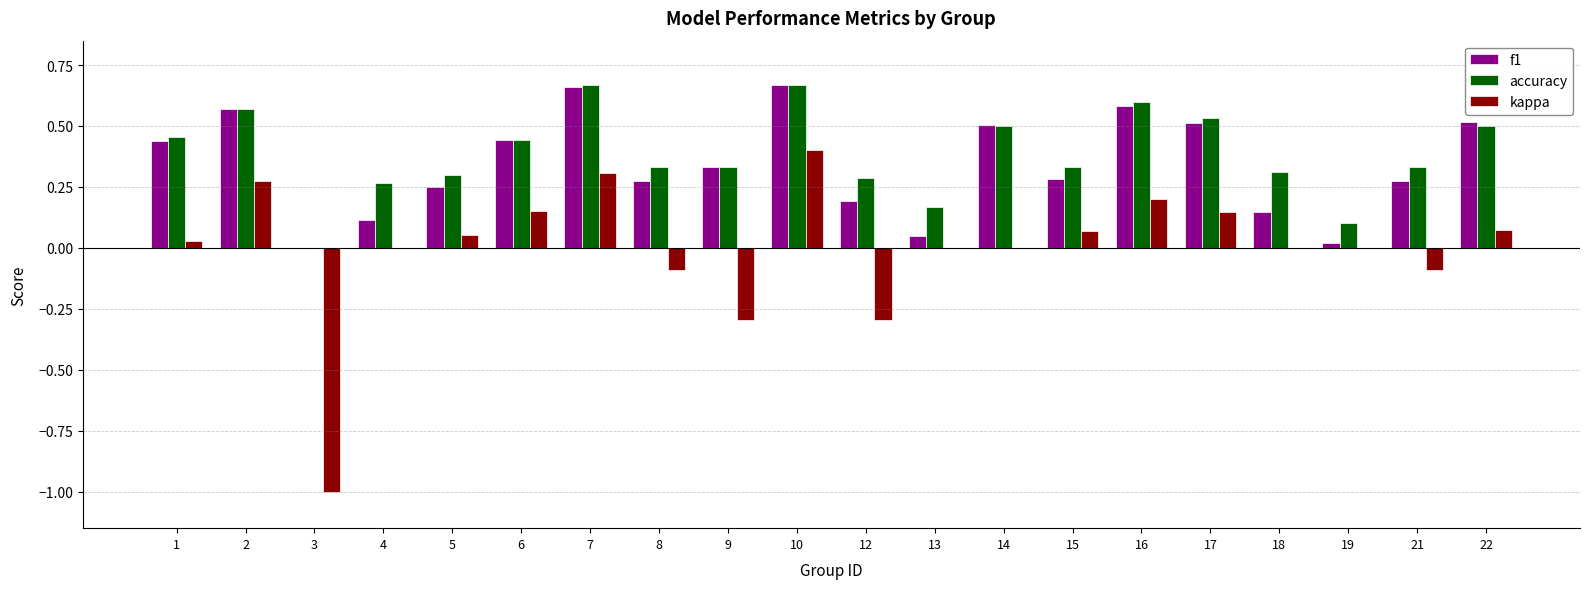

Between 7 and 21, which series saw the biggest shift?

kappa